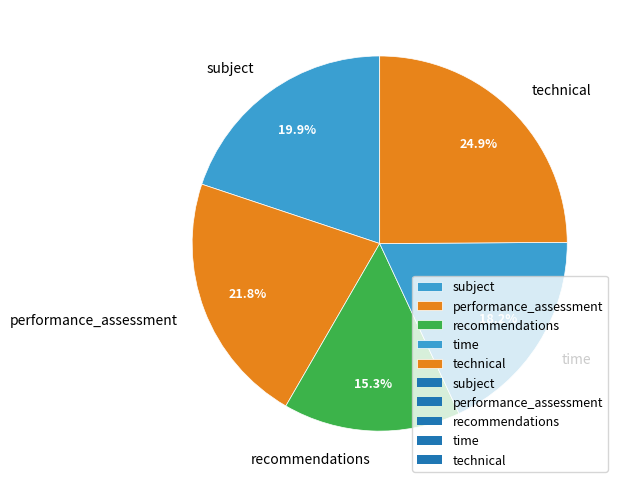

Which category has the smallest portion of the pie?

recommendations